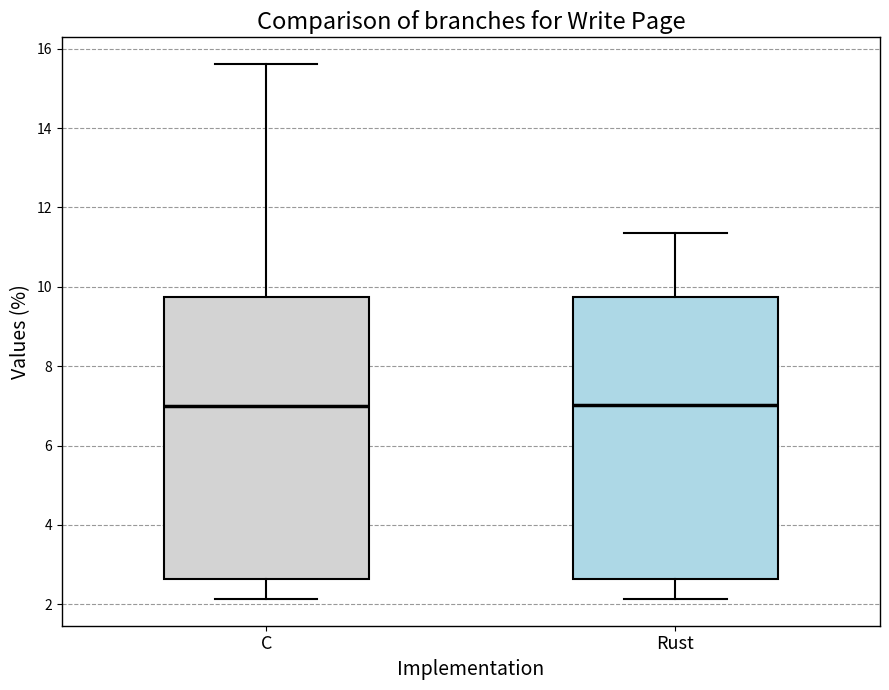

Where does the median line of the box for C sit on the y-axis? The values are not printed on the chart, so give them approximately, as read against the axis.

7.0